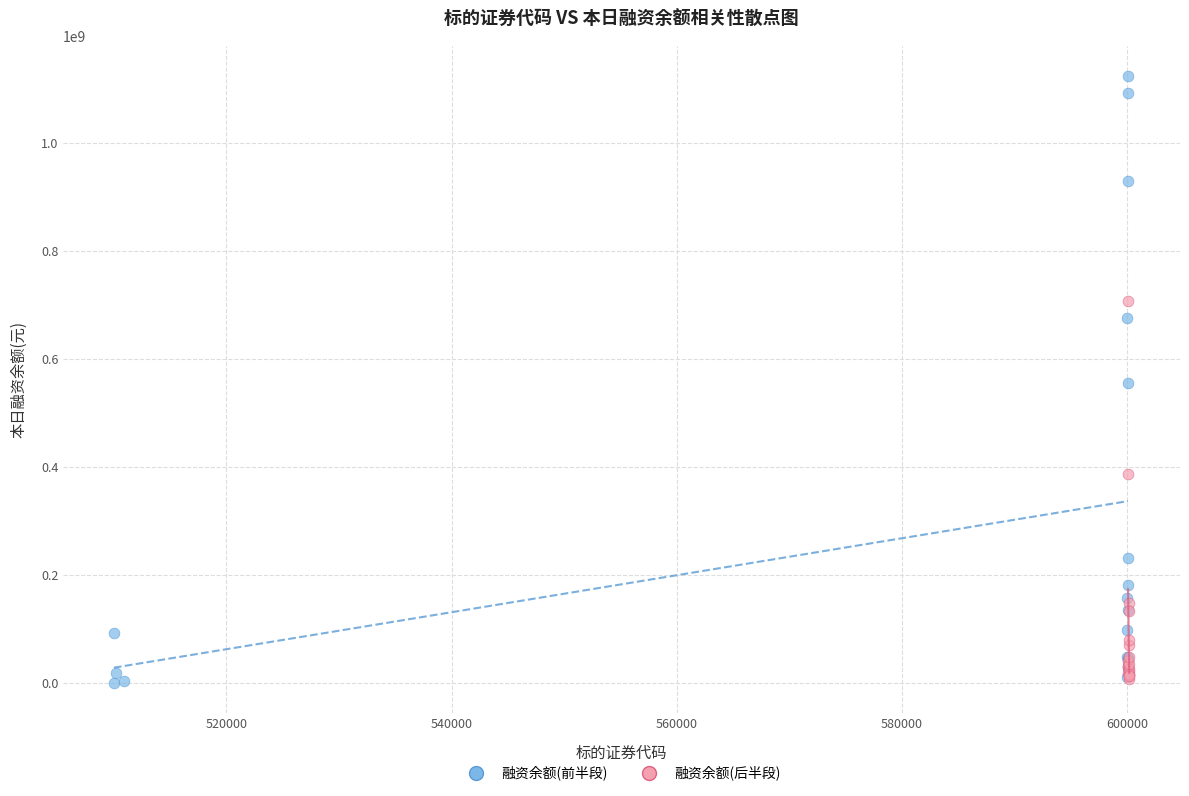

Which series reaches the maximum Y coordinate?

融资余额(前半段)